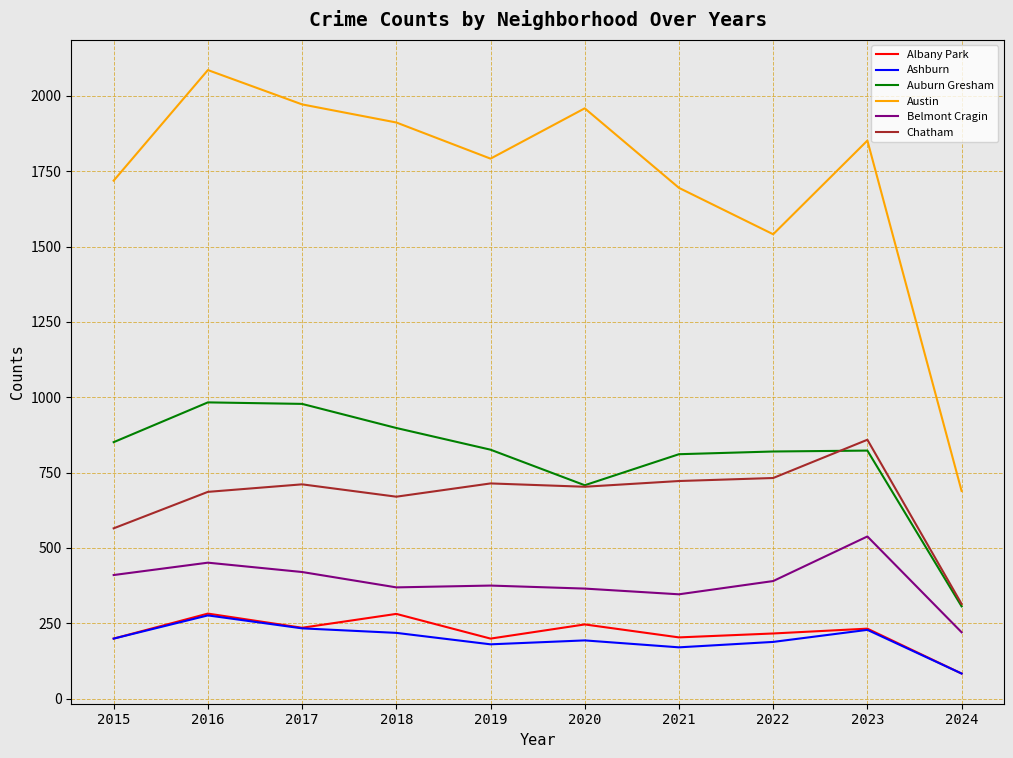

What is the difference between the maximum and minimum values in the Ashburn series?

193